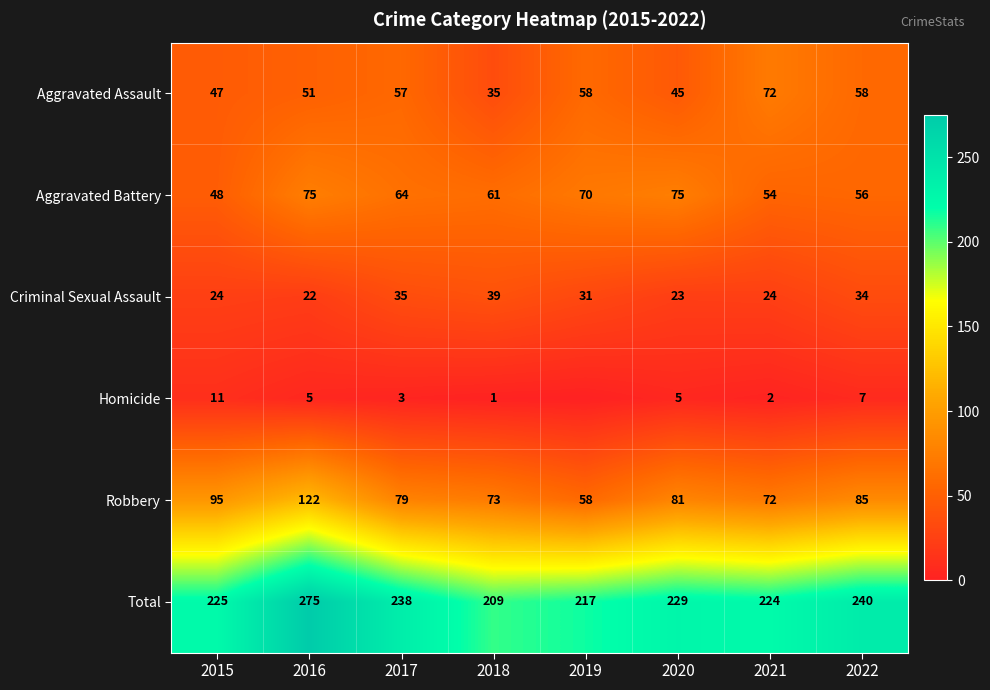

Rank the categories by Total value from lowest to highest.

2018, 2019, 2021, 2015, 2020, 2017, 2022, 2016